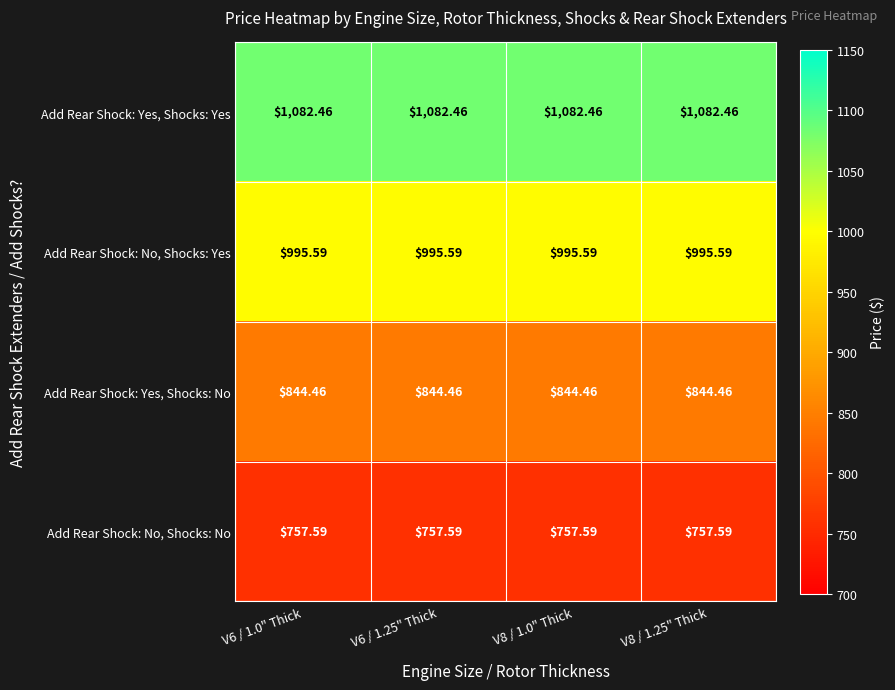

List the series in order of their peak value, lowest first.

Add Rear Shock: No, Shocks: No, Add Rear Shock: Yes, Shocks: No, Add Rear Shock: No, Shocks: Yes, Add Rear Shock: Yes, Shocks: Yes